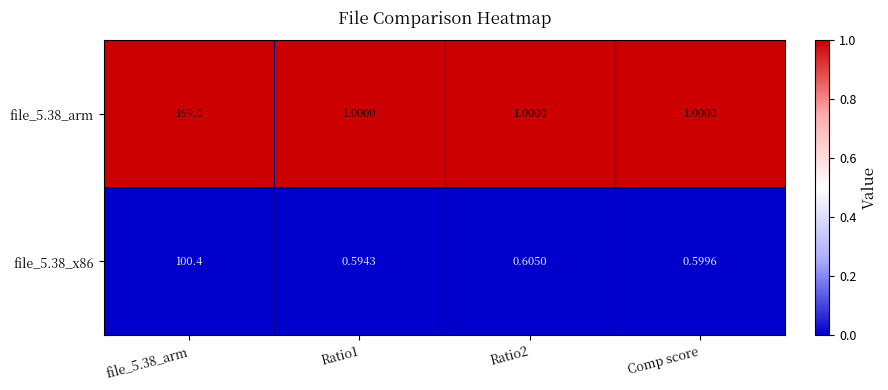

Which series has the largest range (max minus min)?

file_5.38_arm